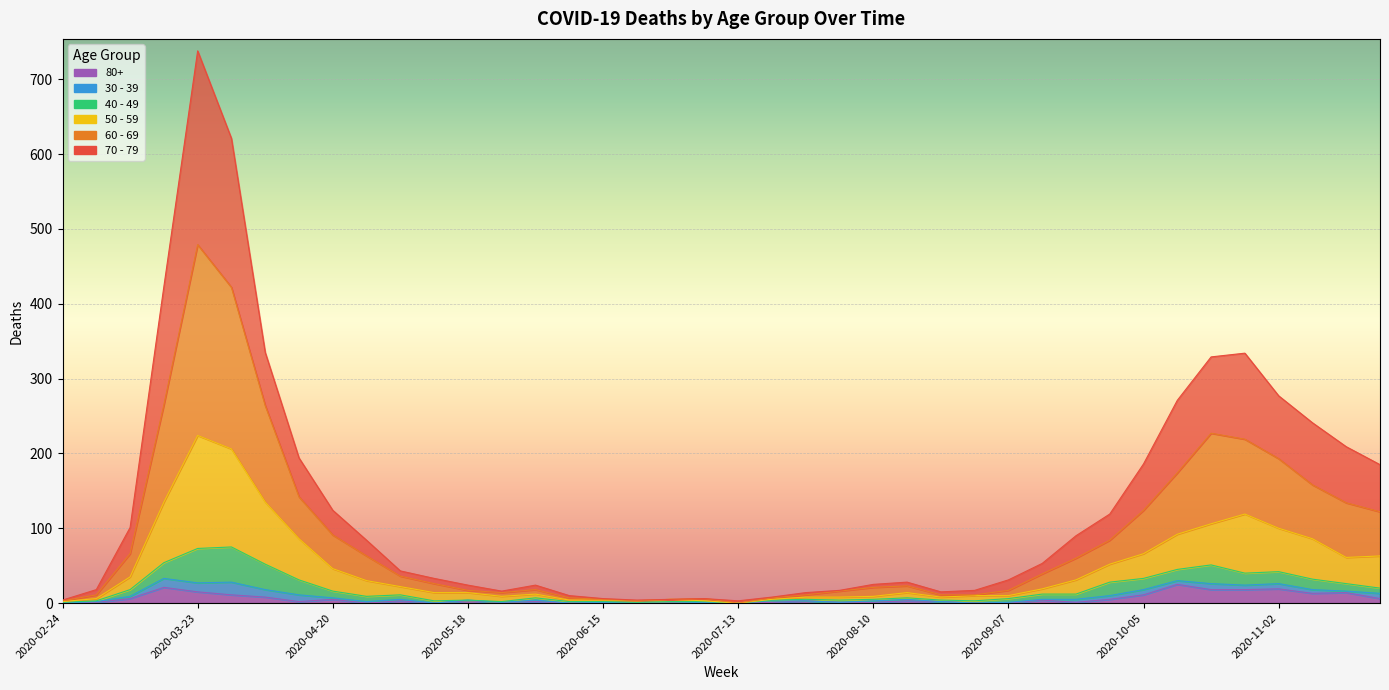

Is the value of 70 - 79 at 2020-11-09 greater than the value of 50 - 59 at 2020-04-06?

Yes